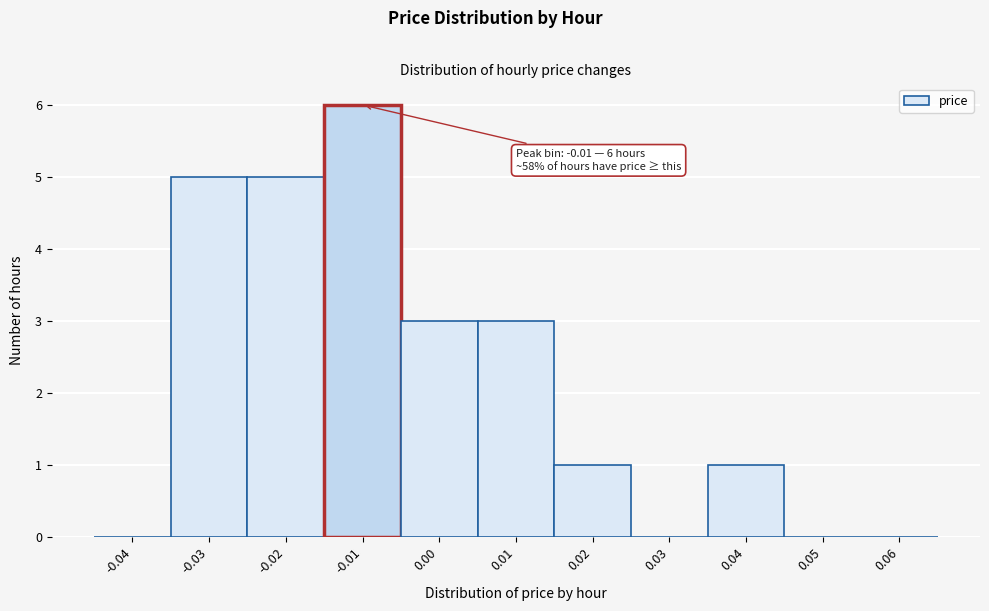

Reading left to right, list all the values displayed in this chart.

-0.04=0	-0.03=5	-0.02=5	-0.01=6	0.00=3	0.01=3	0.02=1	0.03=0	0.04=1	0.05=0	0.06=0